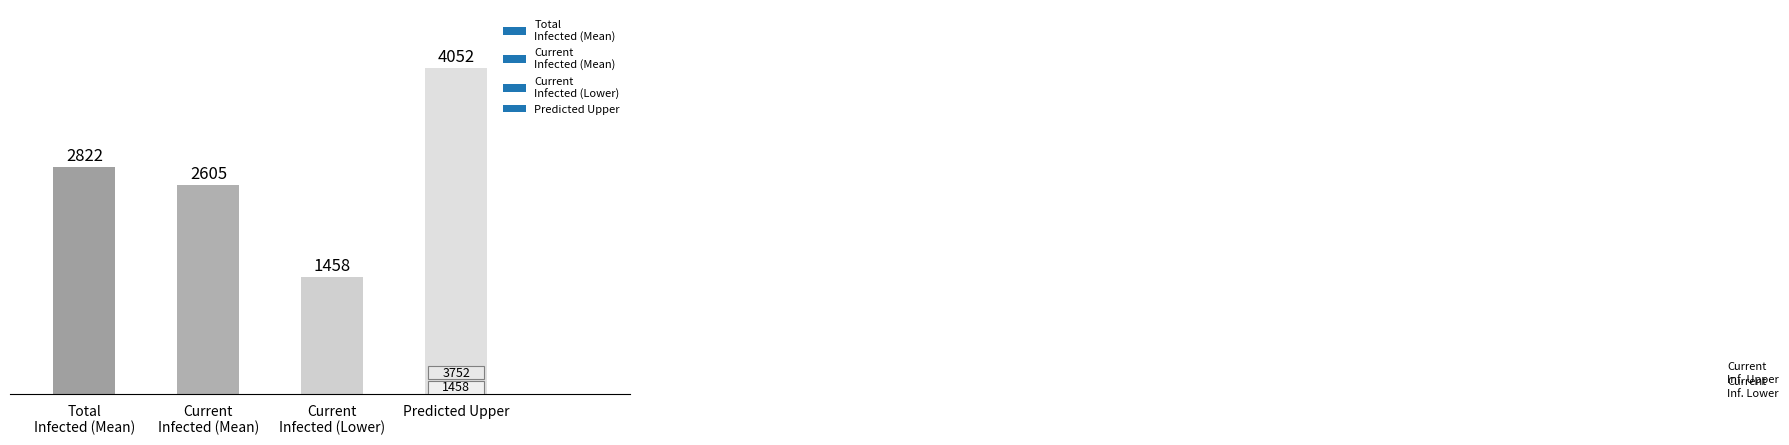

Are the bars horizontal?

No